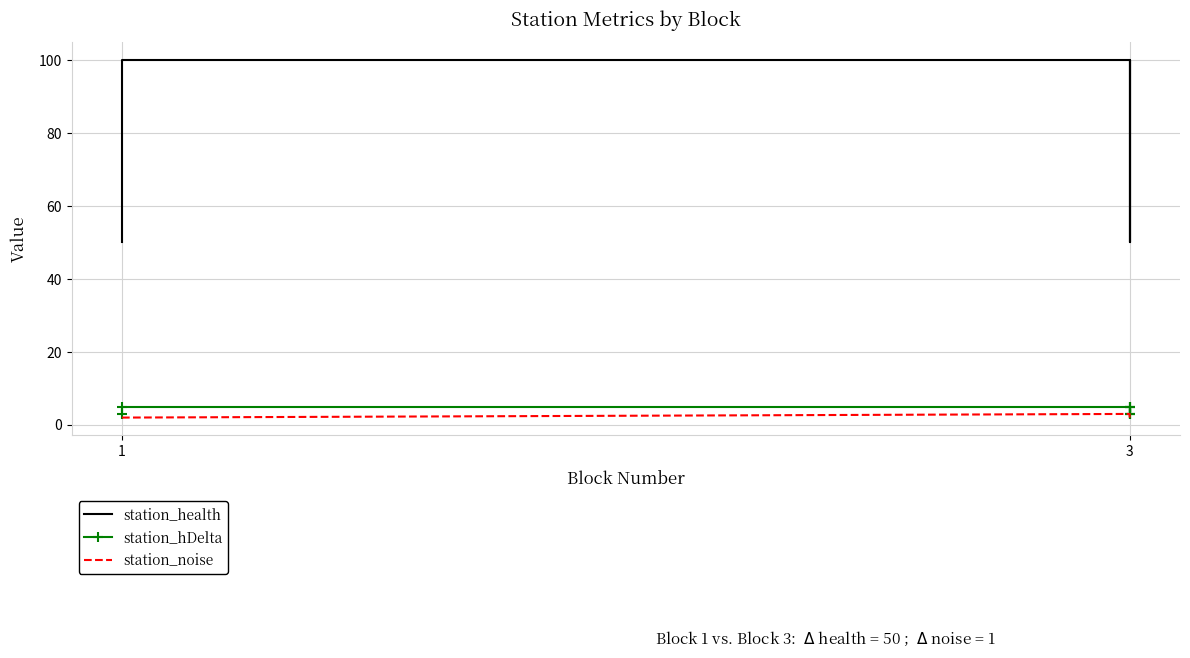

Rank the series at 3 from highest to lowest value.

station_health, station_hDelta, station_noise